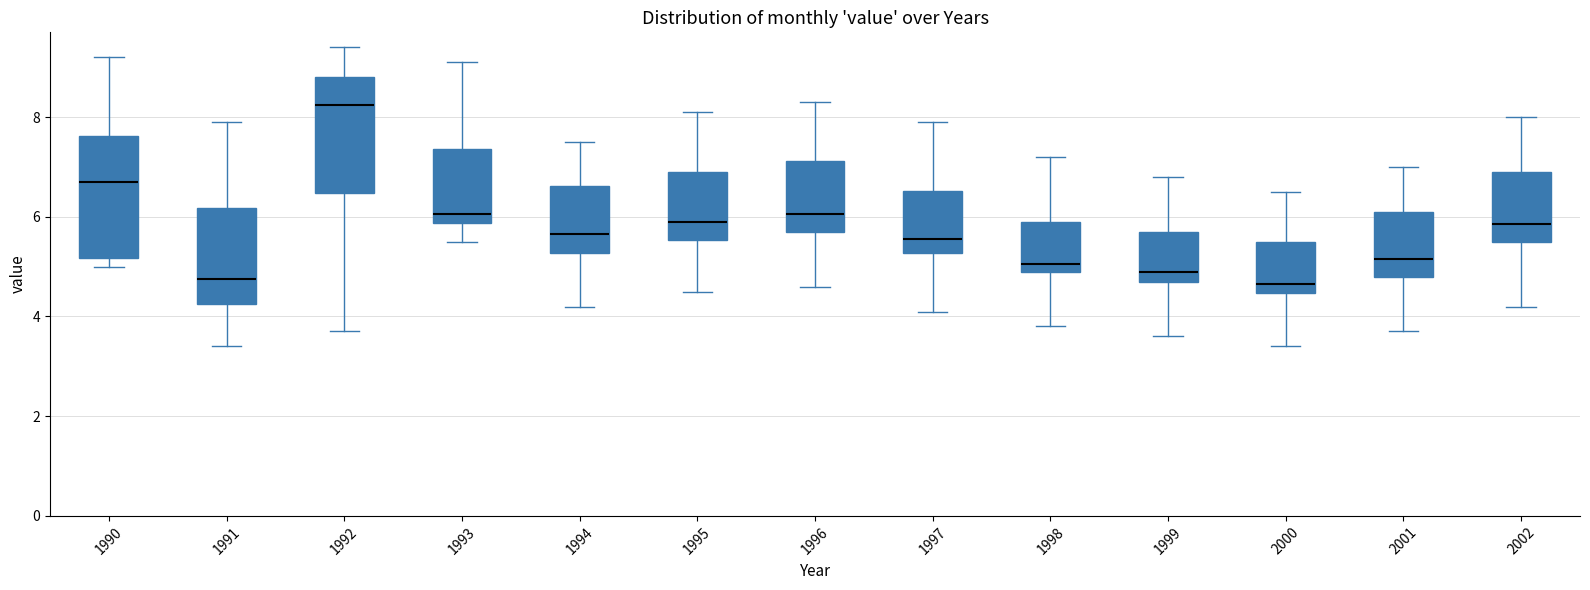

Where does the lower whisker of the box at x = 1994 end on the y-axis? The values are not printed on the chart, so give them approximately, as read against the axis.

4.2